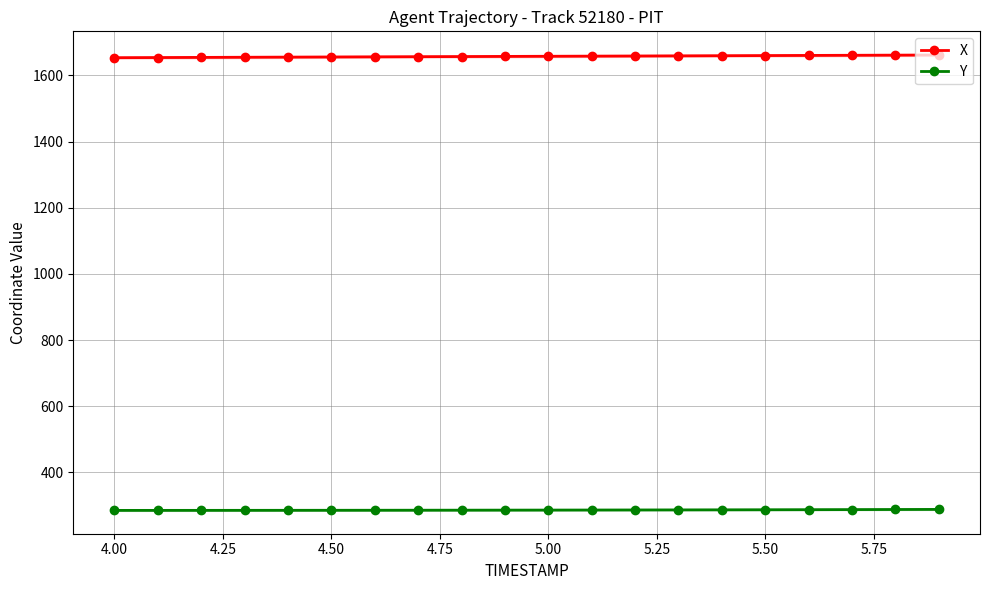

What is the smallest value displayed?

285.3